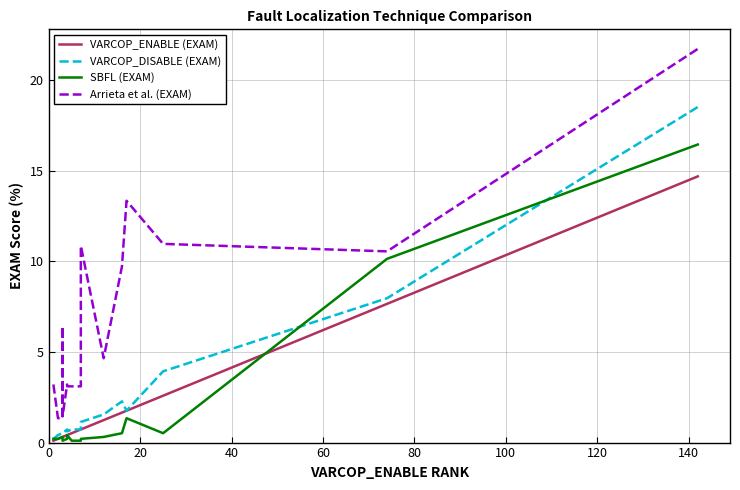

True or false: Arrieta et al. (EXAM) has more than 1 points higher than both neighbors.

True